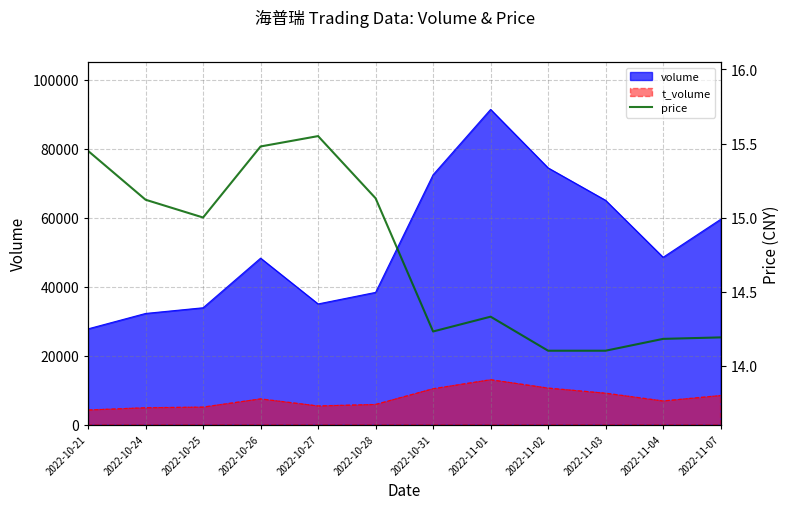

What is the minimum value for volume?

27800